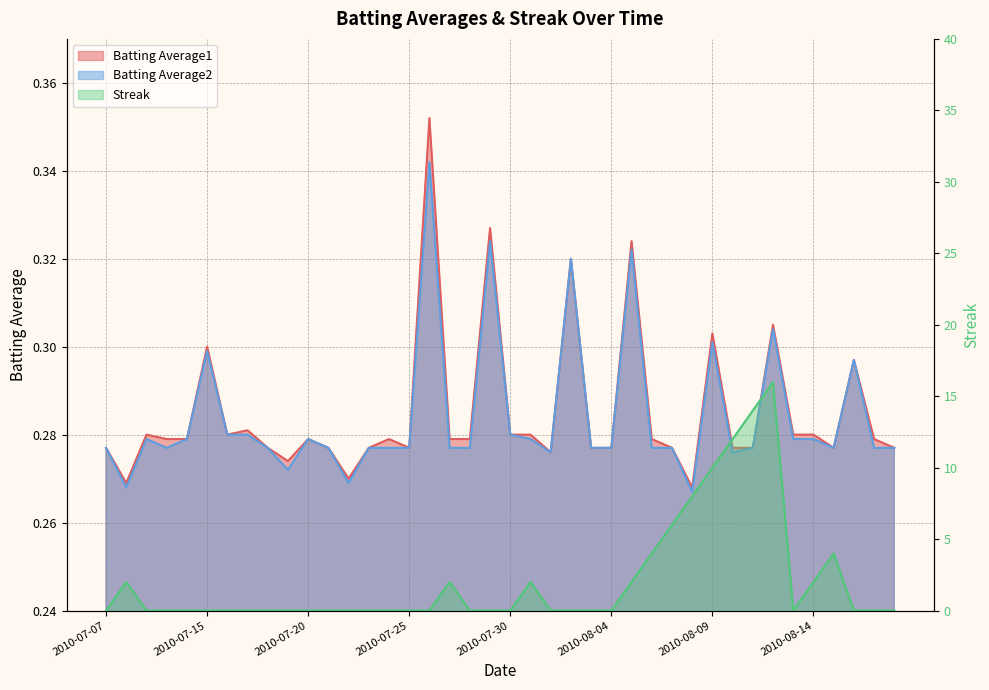

At 2010-07-26, list the series in order from smallest to largest.

Streak, Batting Average2, Batting Average1